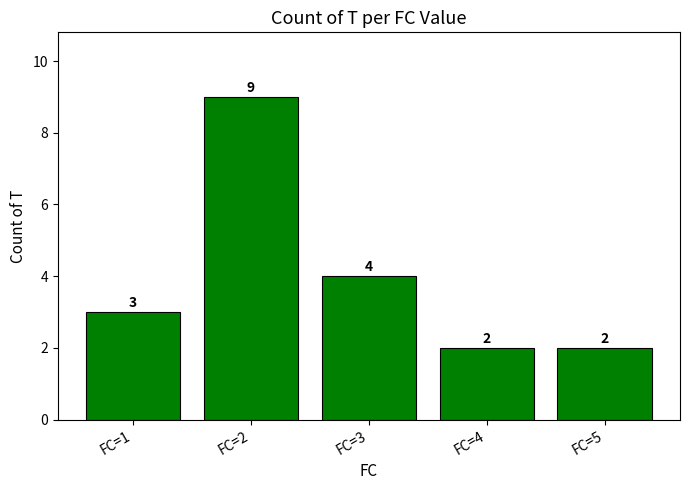

The chart shows a value of 2 at FC=4. True or false?

True